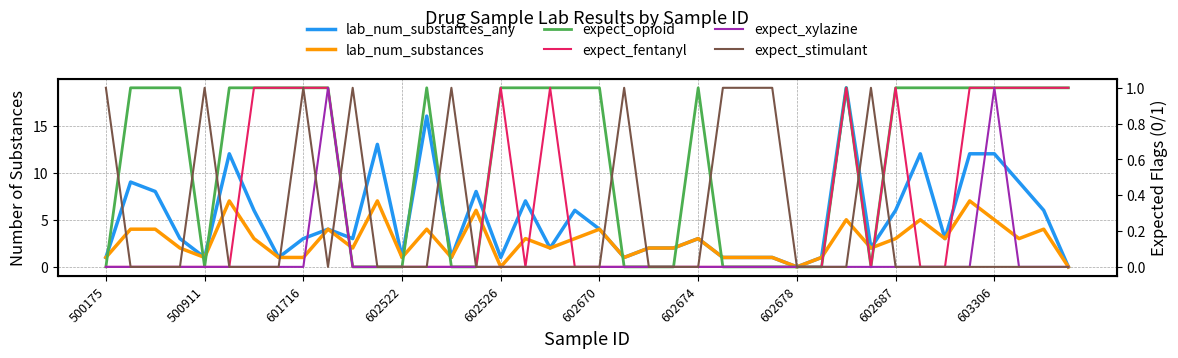

What is the sum of all expect_xylazine values?

2